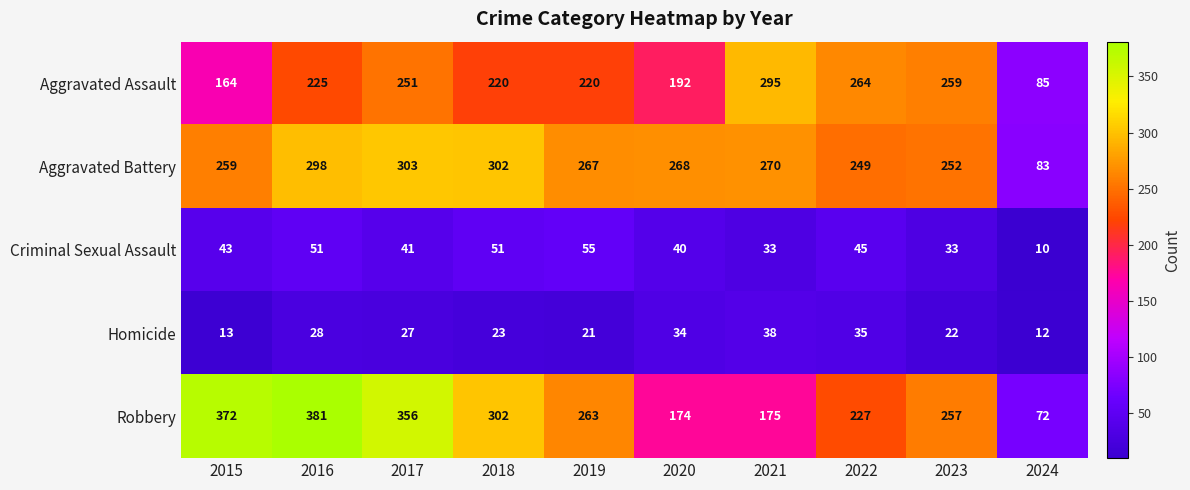

At 2021, list the series in order from smallest to largest.

Criminal Sexual Assault, Homicide, Robbery, Aggravated Battery, Aggravated Assault